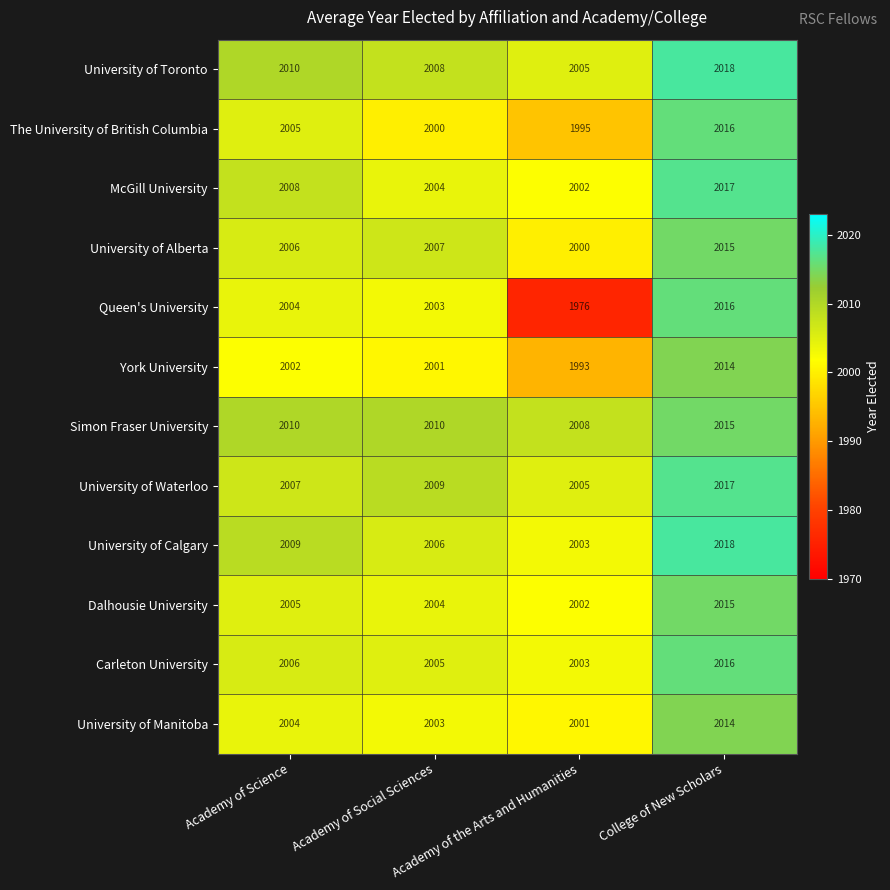

At how many categories does at least one series exceed 1980?

4